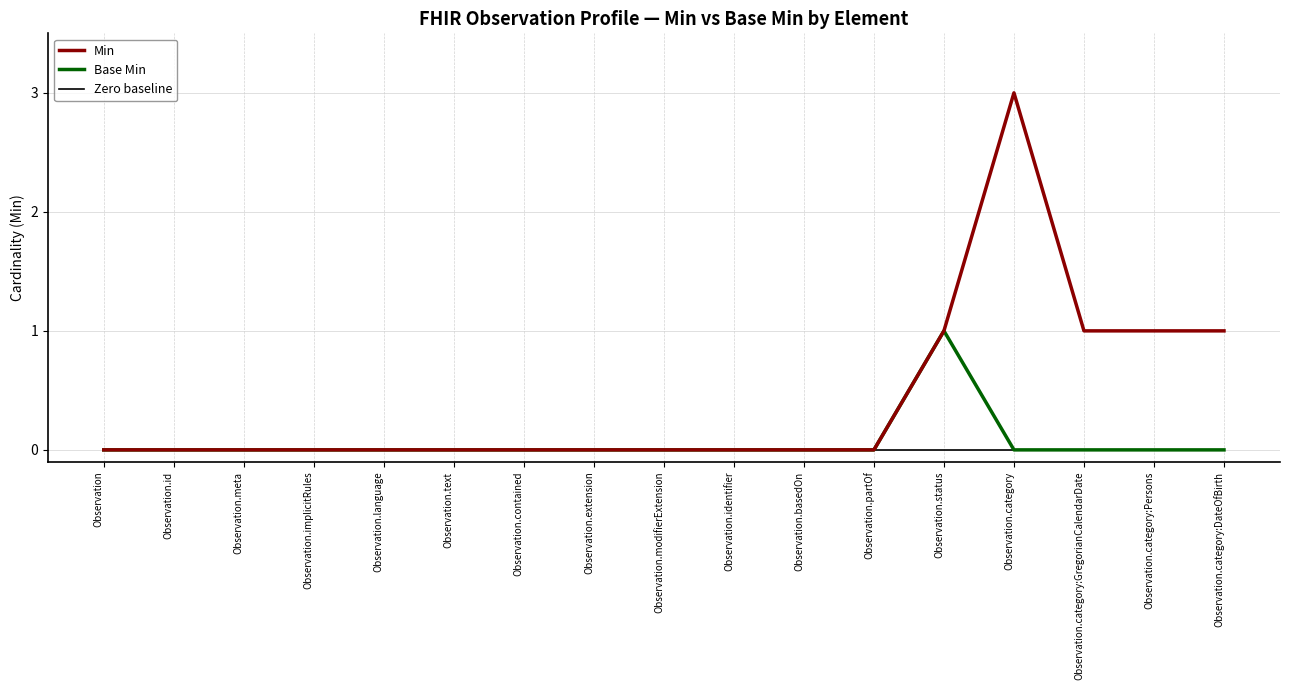

At which label does Min reach its peak?

Observation.category